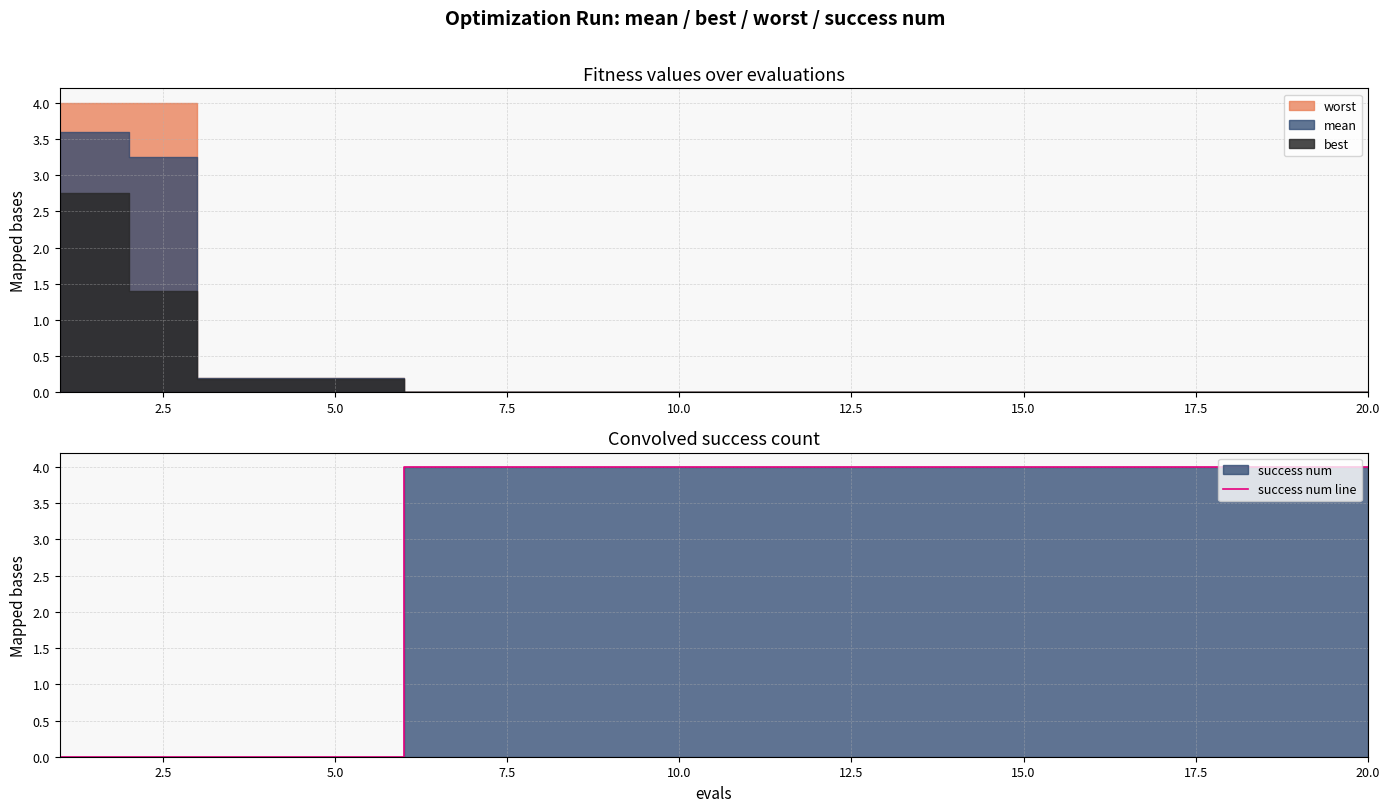

Reading right to left, extract all data points from this chart.

4	4	4	4	4	4	4	4	4	4	4	4	4	4	4	0	0	0	0	0